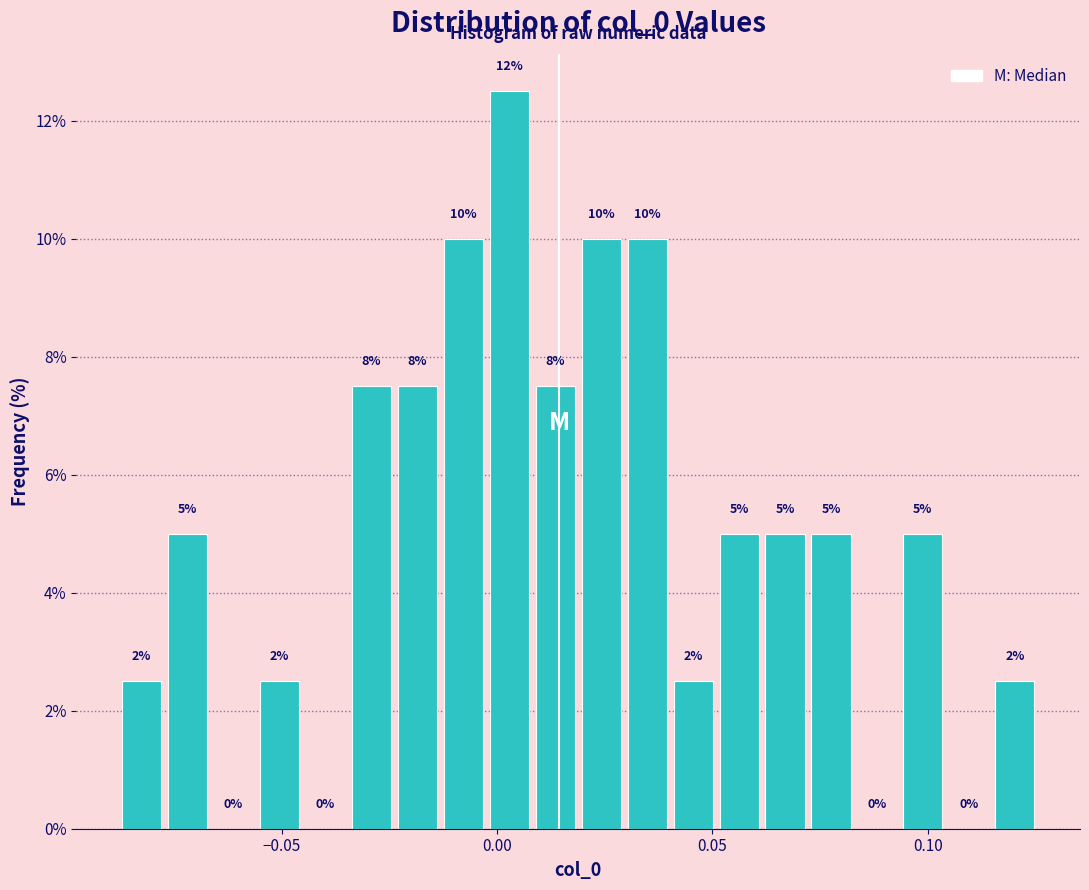

Around what value on the x-axis is the tallest bar? Give the approximate position of its centre, as read against the axis.

0.005